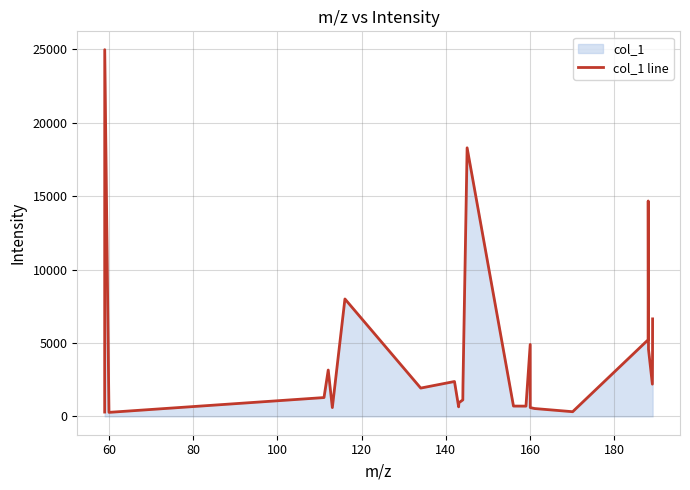

What is the difference between the maximum and minimum values?

24700.2